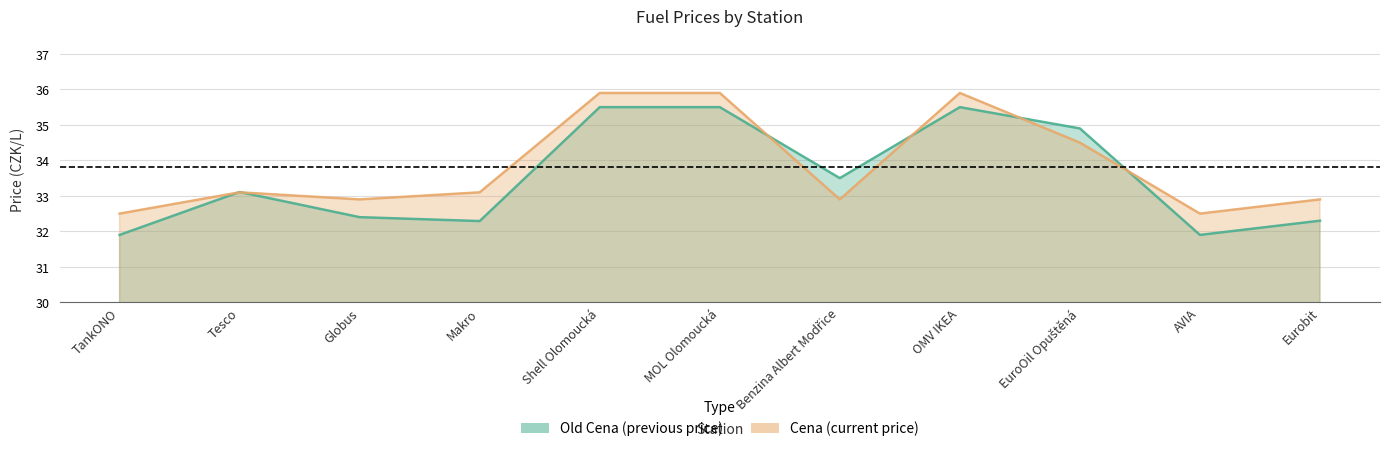

Reading right to left, list all the values displayed in this chart.

Old Cena: Eurobit=32.3	AVIA=31.9	EuroOil Opuštěná=34.9	OMV IKEA=35.5	Benzina Albert Modřice=33.5	MOL Olomoucká=35.5	Shell Olomoucká=35.5	Makro=32.3	Globus=32.4	Tesco=33.1	TankONO=31.9
Cena: Eurobit=32.9	AVIA=32.5	EuroOil Opuštěná=34.5	OMV IKEA=35.9	Benzina Albert Modřice=32.9	MOL Olomoucká=35.9	Shell Olomoucká=35.9	Makro=33.1	Globus=32.9	Tesco=33.1	TankONO=32.5